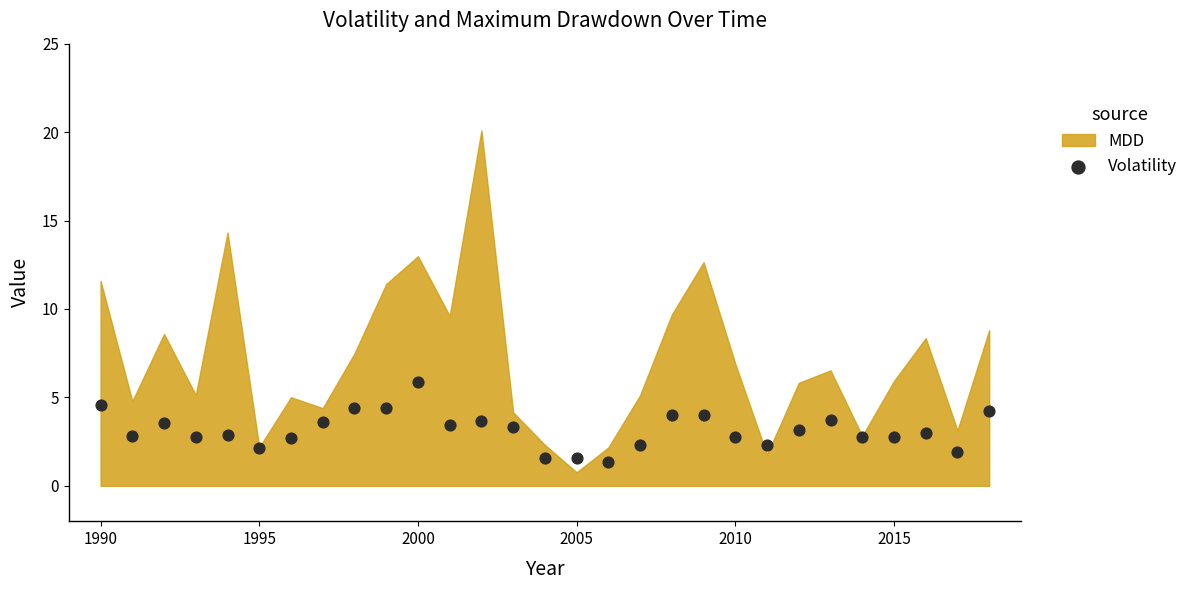

What is the range of Y values (max minus min)?

4.5